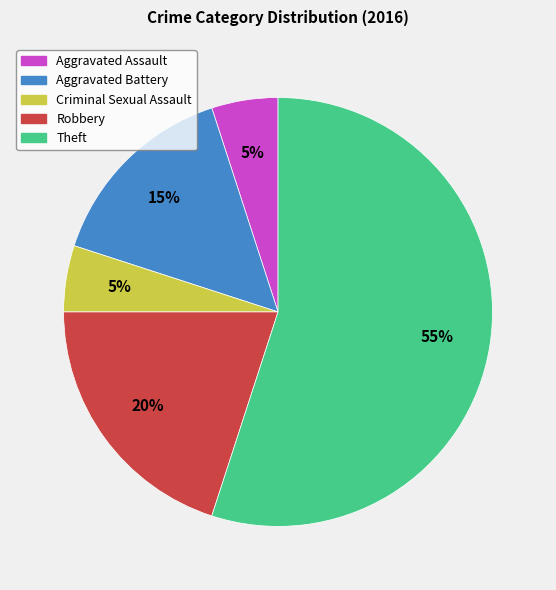

Is the sum of Aggravated Battery and Robbery greater than half?

No